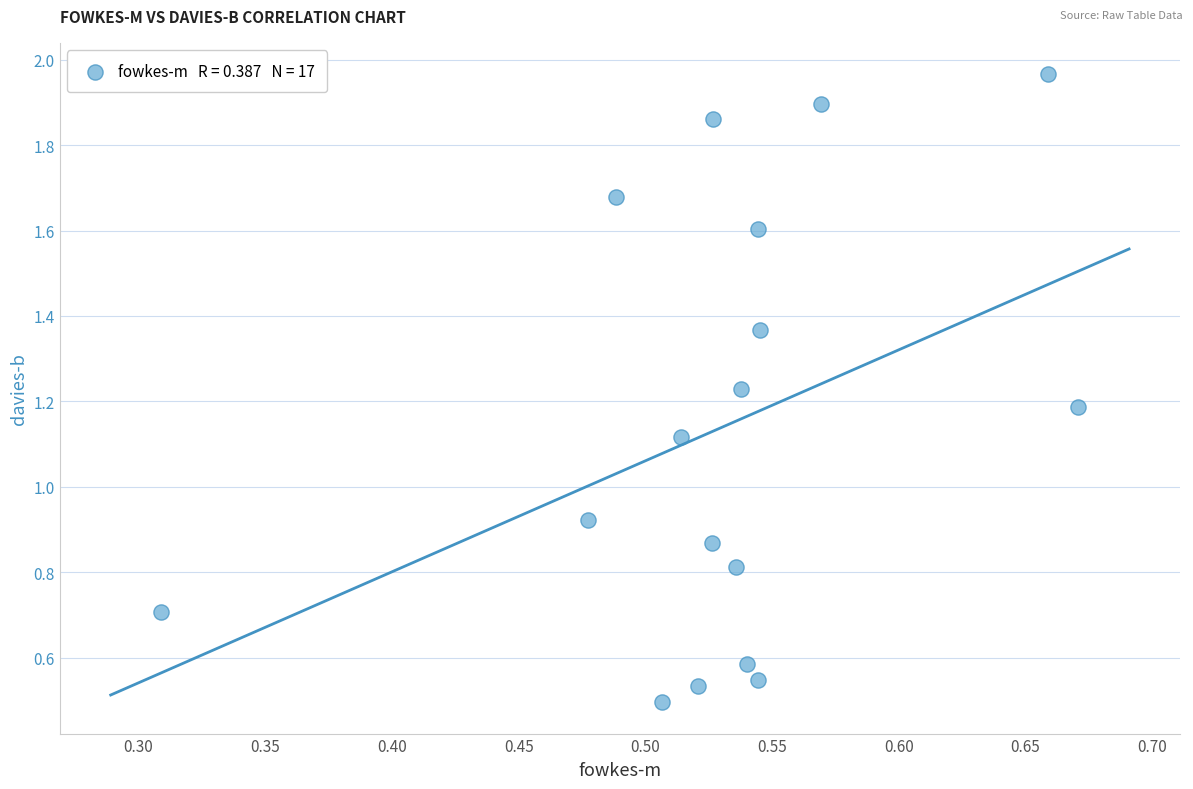

What is the range of X values (max minus min)?

0.4